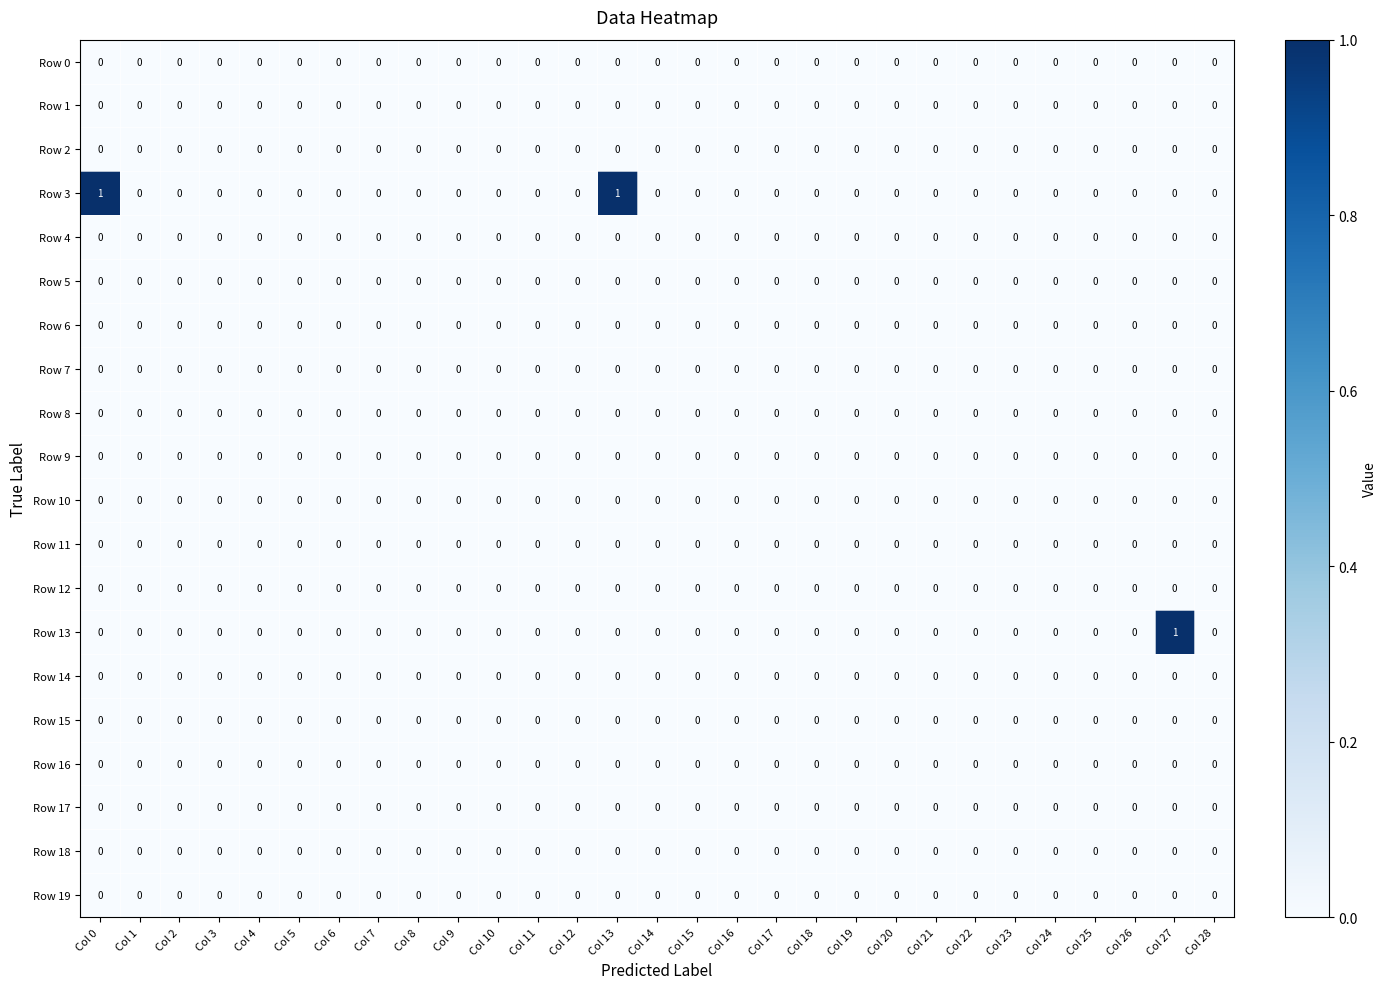

Which series has the largest total across all categories?

Row 3